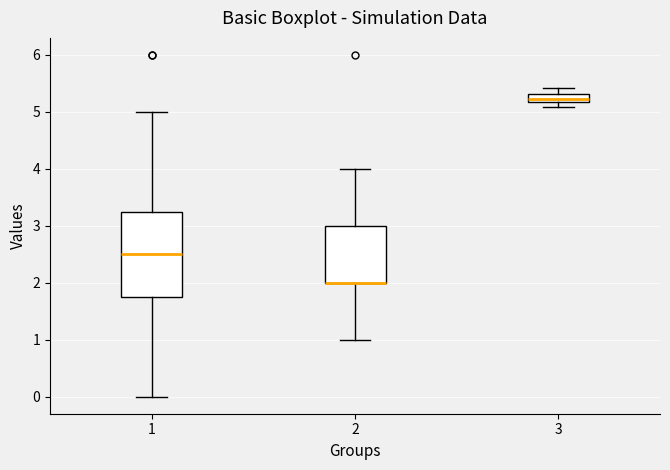

Reading left to right, transcribe this box plot: for each box, give where its median line is, the range the box spans, and where its two whiskers end, as read against the y-axis. The values are not printed on the chart, so give them approximately, as read against the axis.

1: median 2.5, box 1.8 to 3.3, whiskers 0.0 to 5.0
2: median 2.0 (drawn on the box's lower edge), box 2.0 to 3.0, whiskers 1.0 to 4.0
3: median 5.2 (just above the box's lower edge), box 5.2 to 5.3, whiskers 5.1 to 5.4